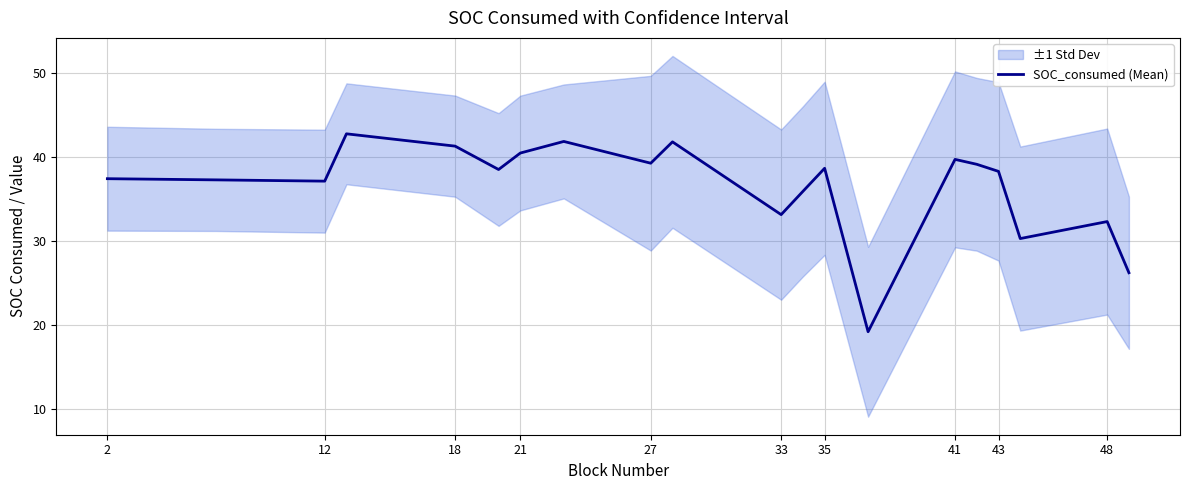

The SOC_consumed (Mean) series shows 15.1 at 48. True or false?

False